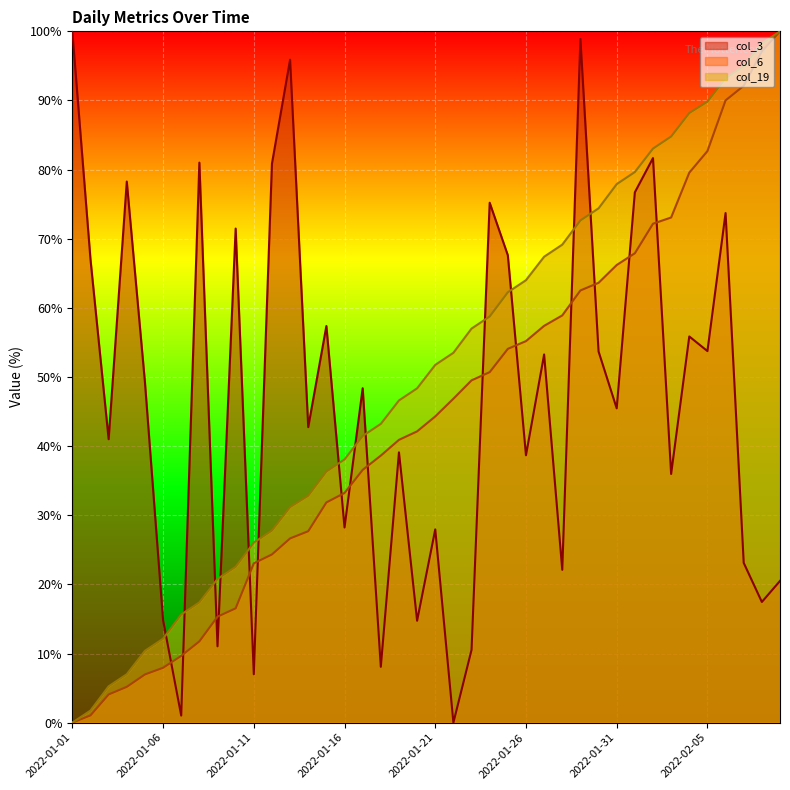

Which series changed the most between 2022-01-03 and 2022-01-05?

col_3